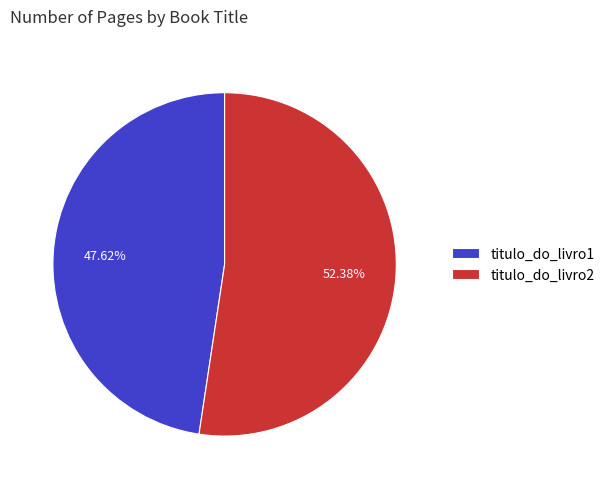

What portion of the pie excludes titulo_do_livro2?

47.6%